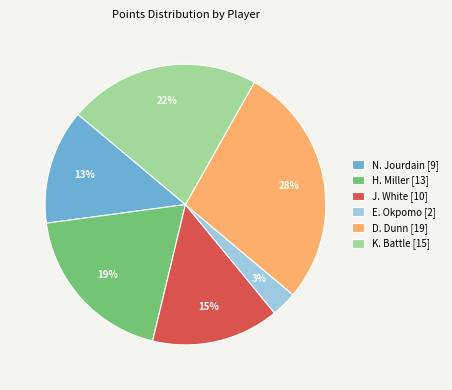

To the nearest percent, what is the difference between the largest and smallest slice percentages?

25%